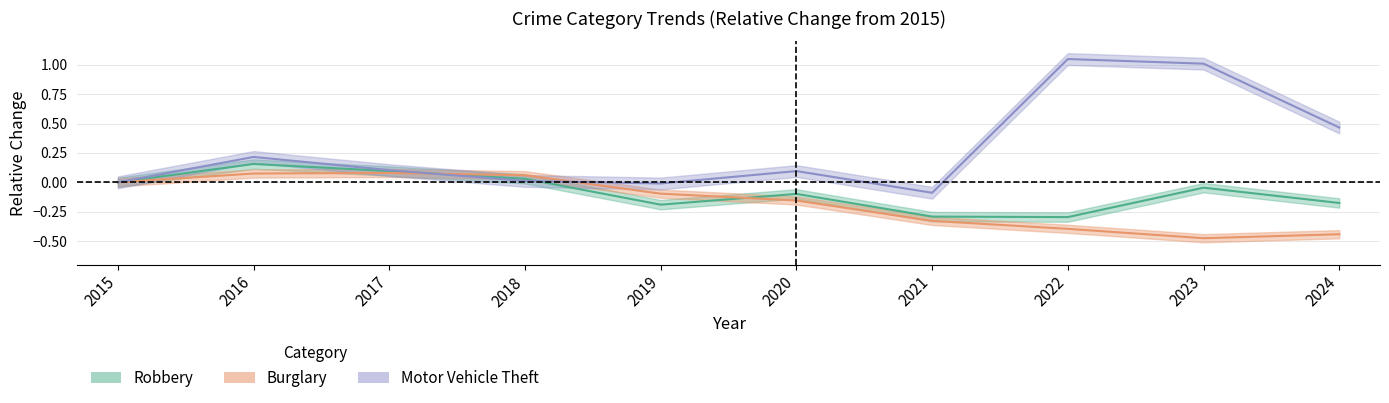

How many values in the Motor Vehicle Theft series are below 0?

2